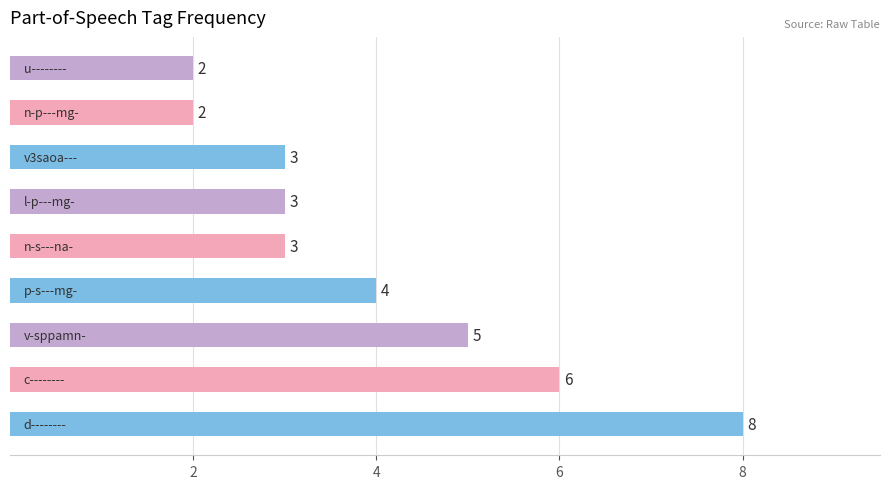

Count the values in the range 3 to 5.

5